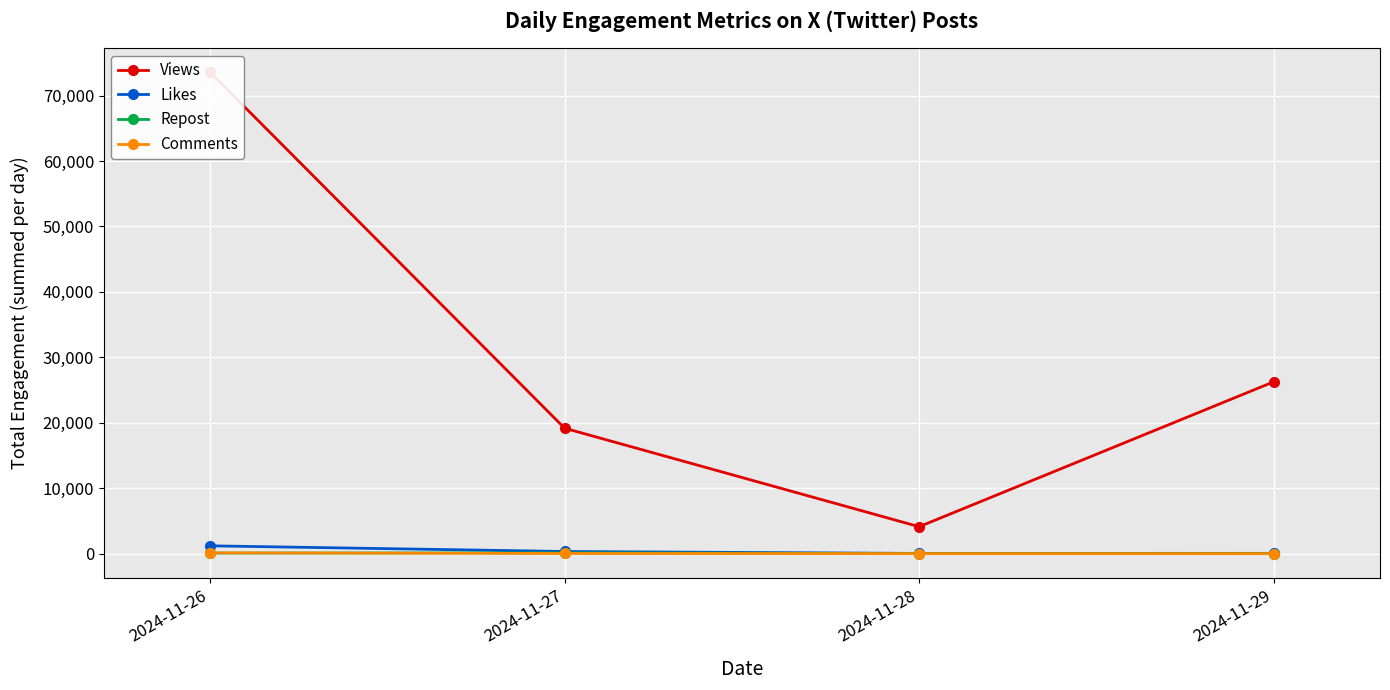

Reading right to left, list all the values displayed in this chart.

Views: 2024-11-29=26264	2024-11-28=4130	2024-11-27=19176	2024-11-26=73557
Likes: 2024-11-29=56	2024-11-28=46	2024-11-27=342	2024-11-26=1207
Repost: 2024-11-29=24	2024-11-28=26	2024-11-27=128	2024-11-26=95
Comments: 2024-11-29=10	2024-11-28=13	2024-11-27=37	2024-11-26=137